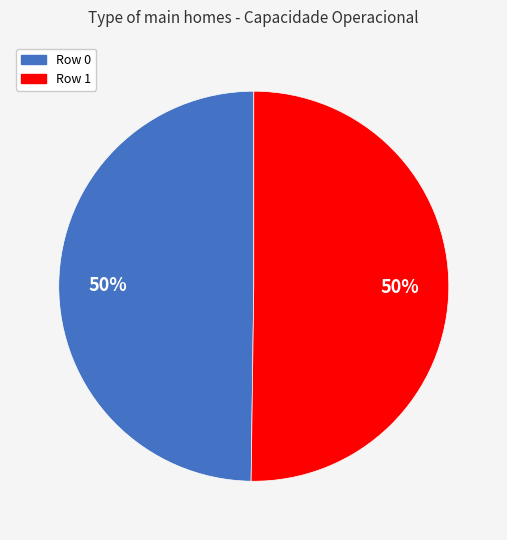

Combined, do Row 0 and Row 1 account for over 50%?

Yes